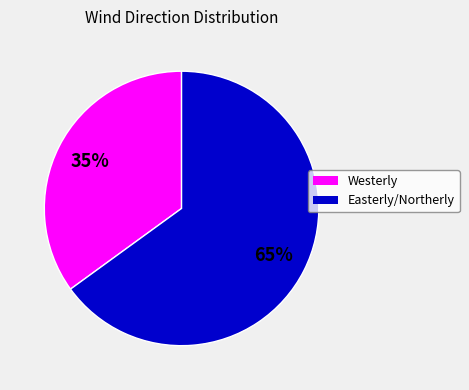

How many segments does this pie chart have?

2